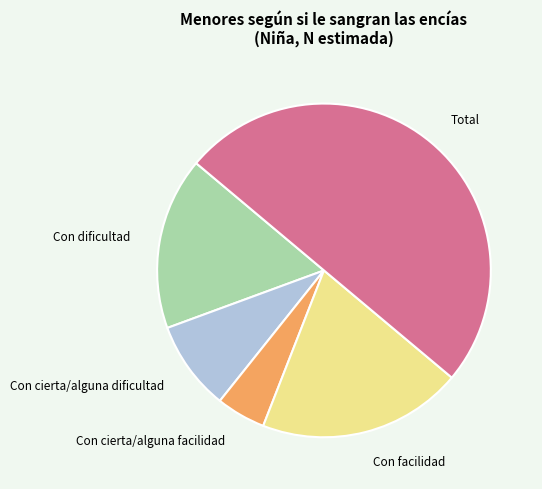

Which has a higher value, Con facilidad or Total?

Total